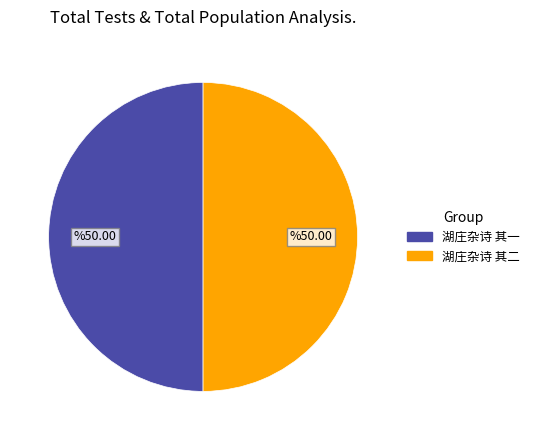

Do 湖庄杂诗 其一 and 湖庄杂诗 其二 together represent more than half of the pie?

Yes